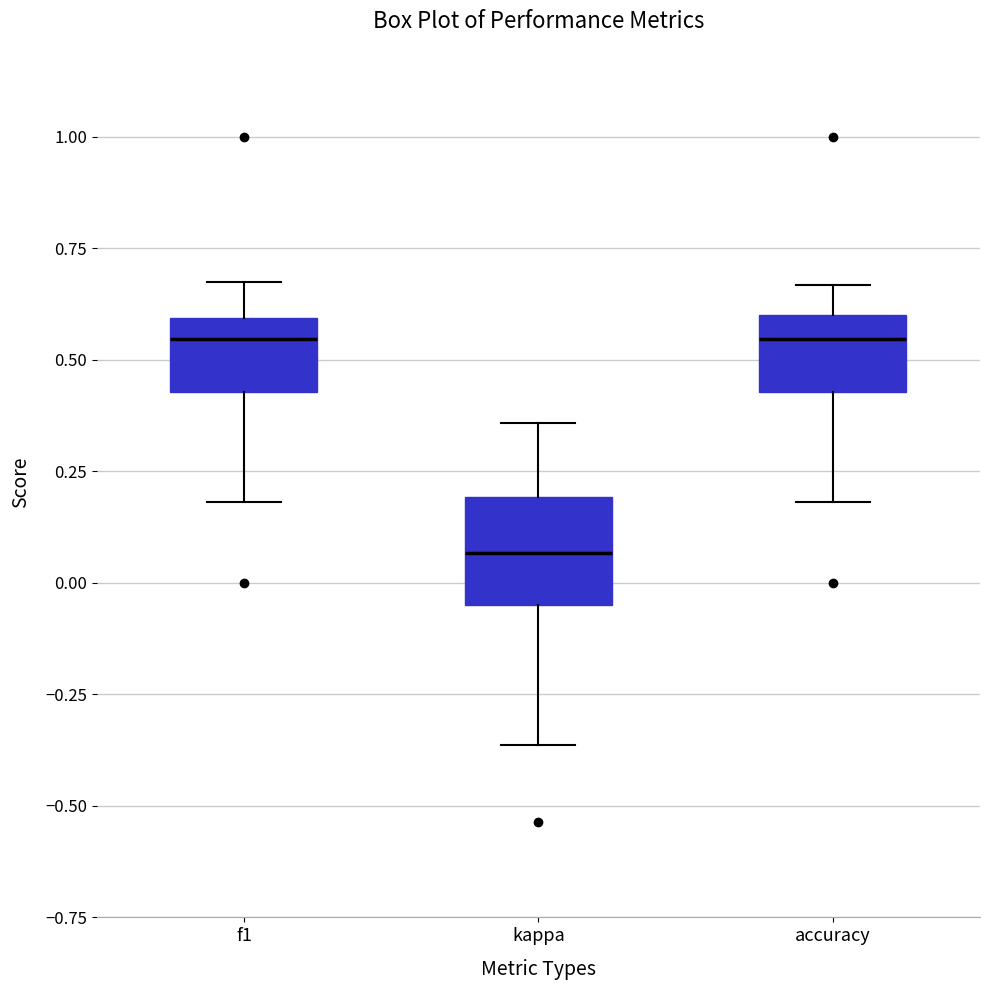

Reading left to right, transcribe this box plot: for each box, give where its median line is, the range the box spans, and where its two whiskers end, as read against the y-axis. The values are not printed on the chart, so give them approximately, as read against the axis.

f1: median 0.55, box 0.45 to 0.60, whiskers 0.20 to 0.70
kappa: median 0.05, box -0.05 to 0.20, whiskers -0.35 to 0.35
accuracy: median 0.55, box 0.45 to 0.60, whiskers 0.20 to 0.65